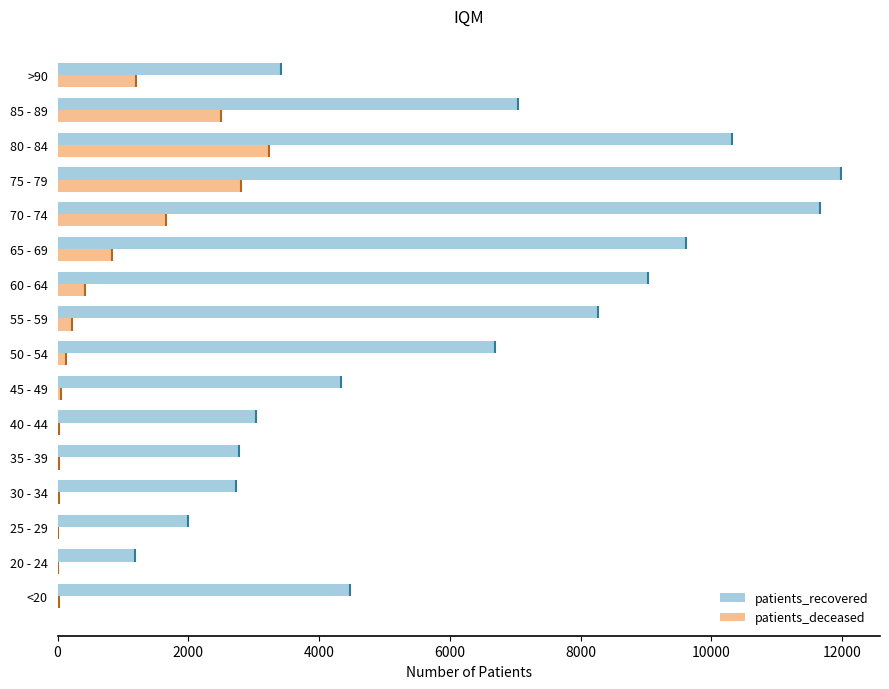

The value of patients_recovered at 35 - 39 is 4438. True or false?

False